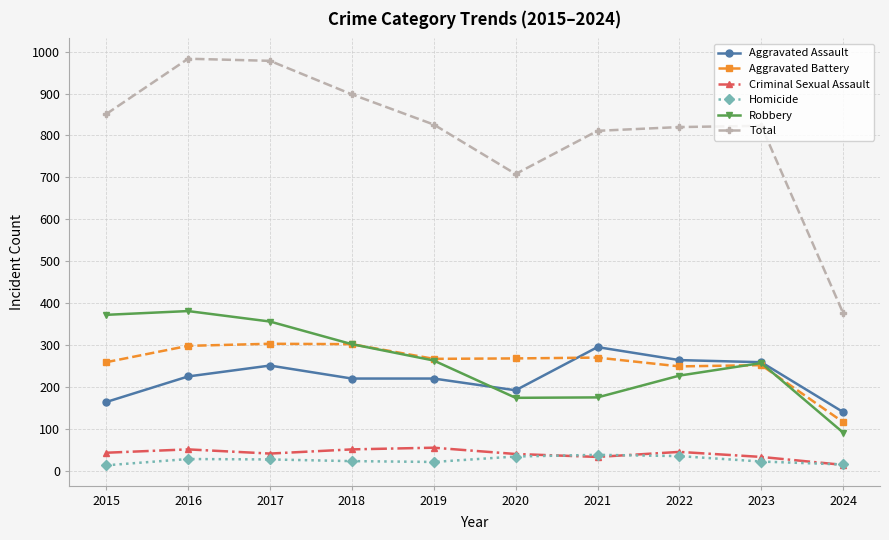

Does the chart have visible grid lines?

Yes